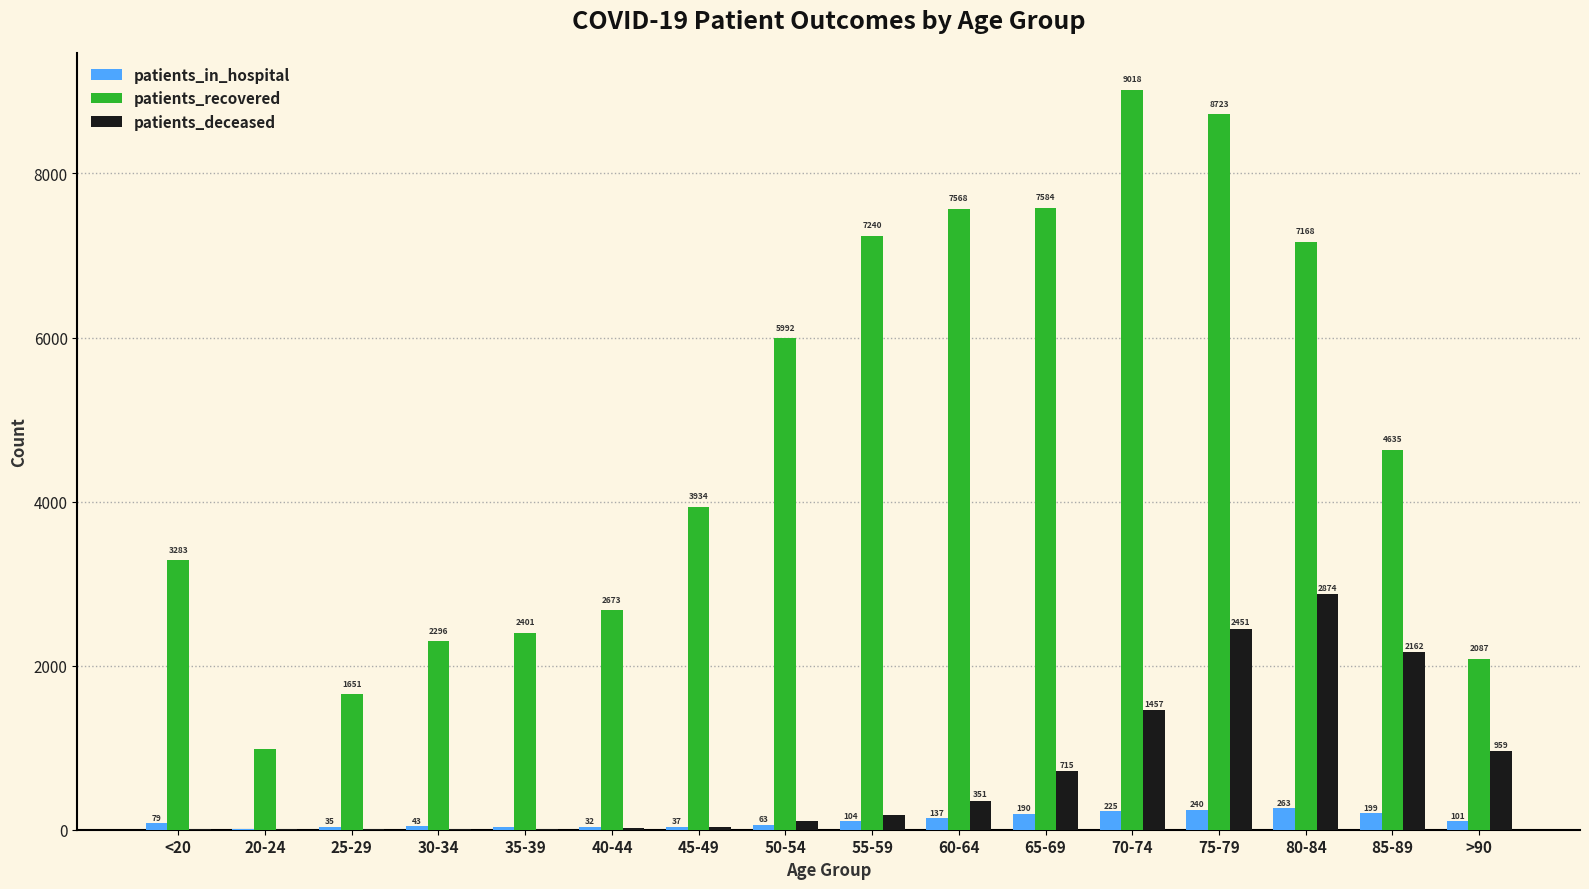

What is the spread (max minus min) of values at 50-54?

5929